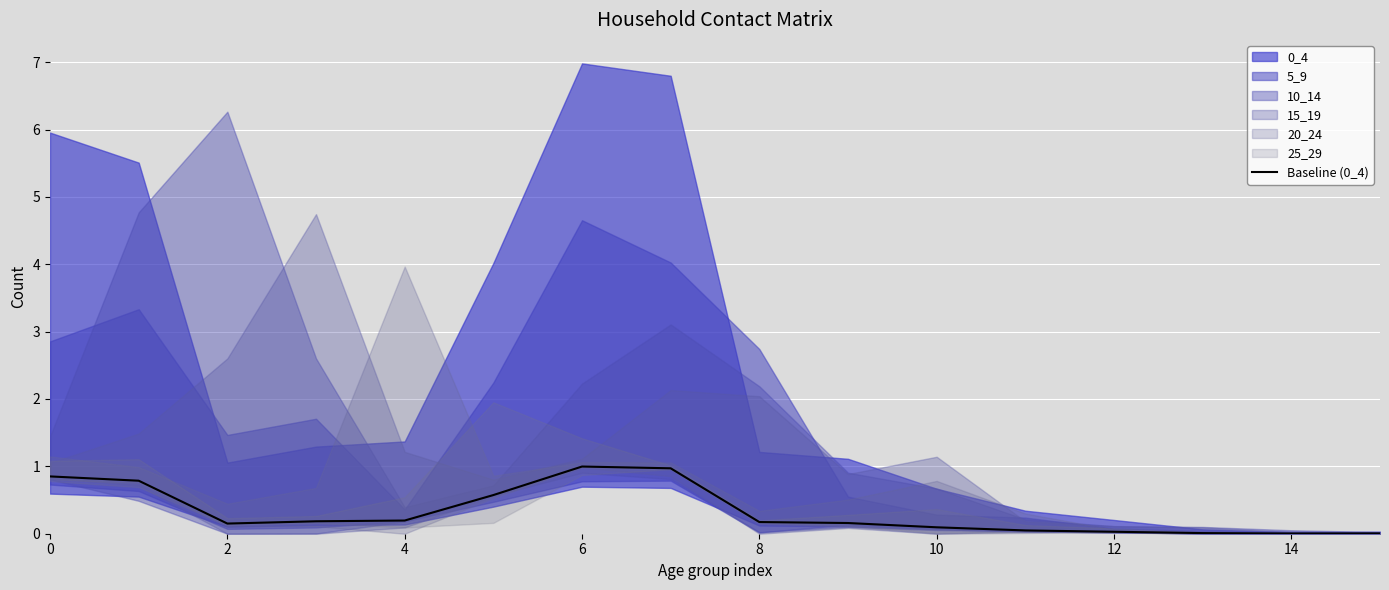

The value of Baseline (0_4) at 12 is 0.0. True or false?

True